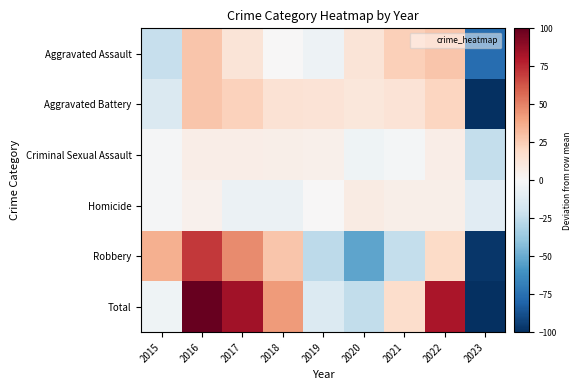

Which series has the largest total across all categories?

Total